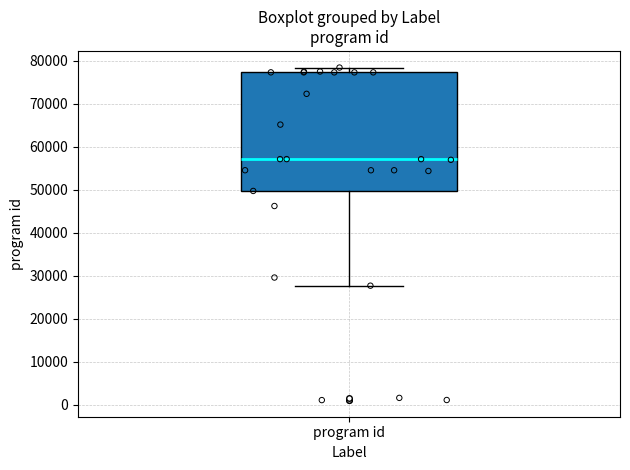

Read this box plot against the y-axis: the position of the median line, the range covered by the box, and the ends of both whiskers. The values are not printed on the chart, so give them approximately, as read against the axis.

median 57000, box 50000 to 77000, whiskers 28000 to 78000